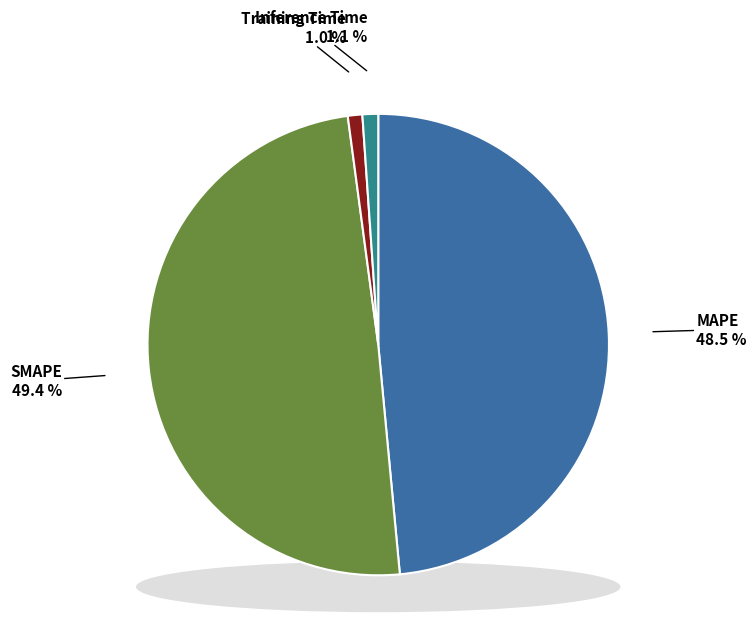

What is the total percentage of MAPE and Inference Time?

49.6%